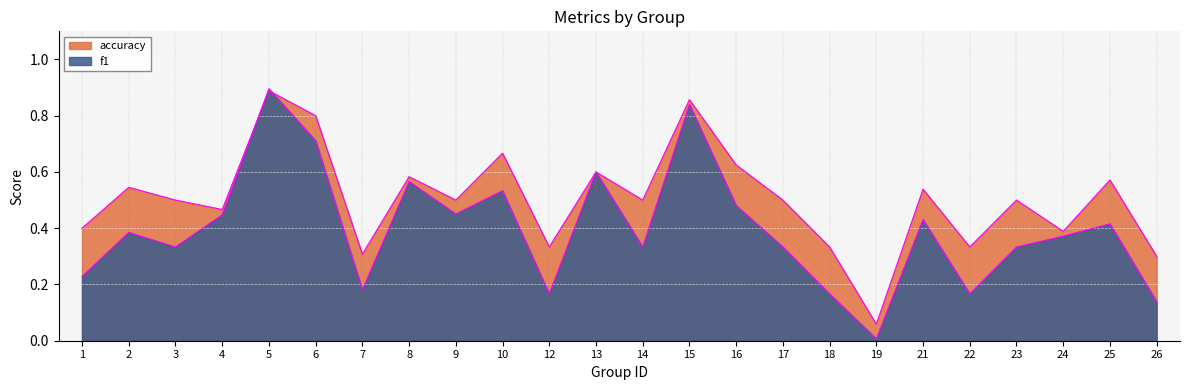

List the labels in order of accuracy value, largest first.

5, 15, 6, 10, 16, 13, 8, 25, 2, 21, 3, 9, 14, 17, 23, 4, 1, 24, 12, 18, 22, 7, 26, 19